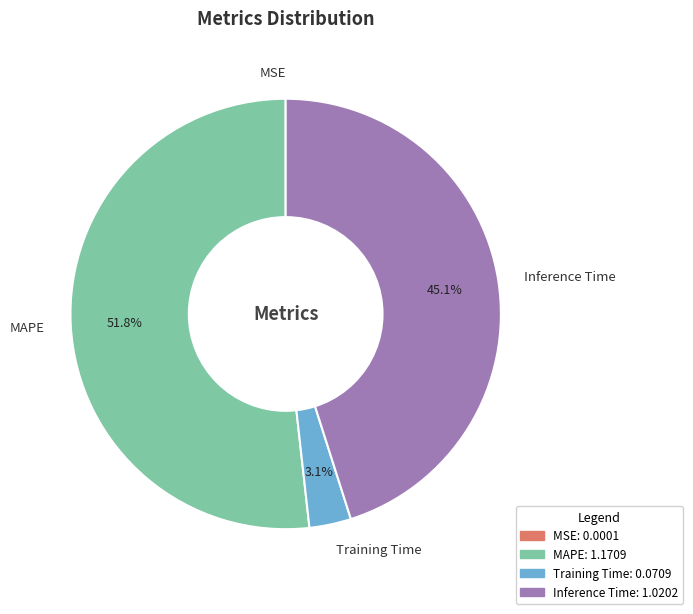

Between Training Time and MAPE, which is larger?

MAPE